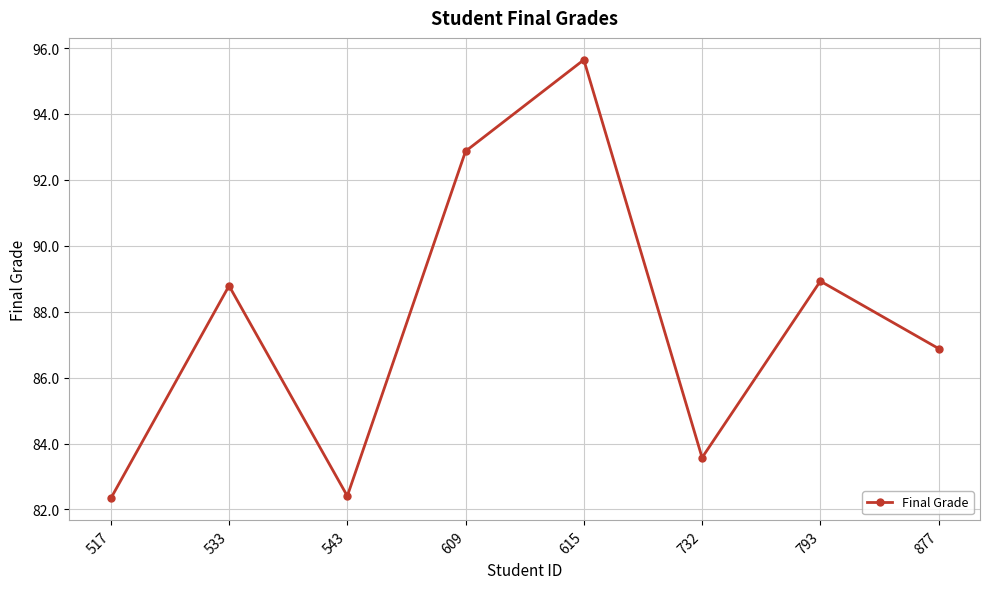

At which category does the data reach its first local valley?

543